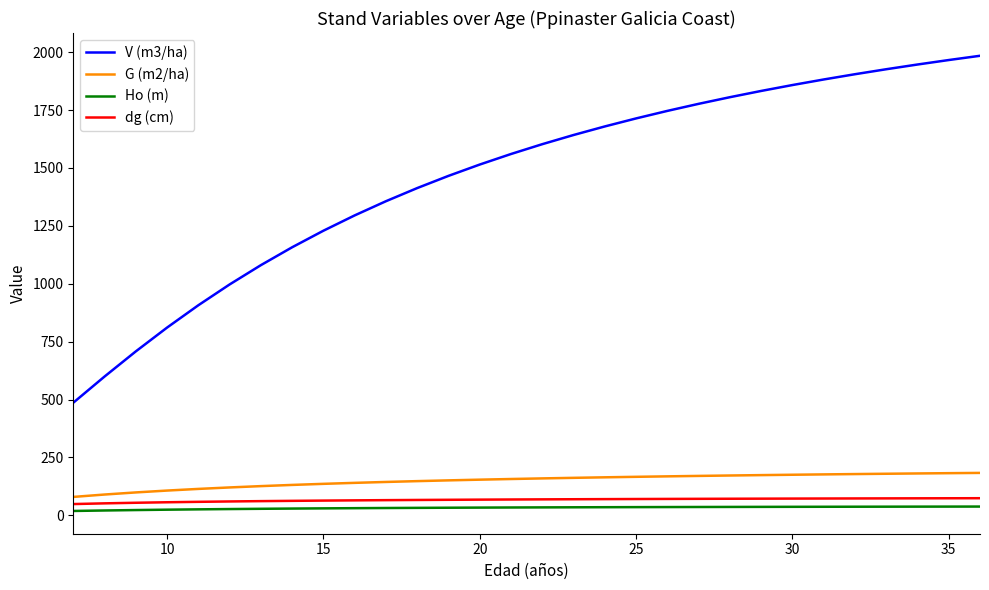

Which series has the largest total across all categories?

V (m3/ha)